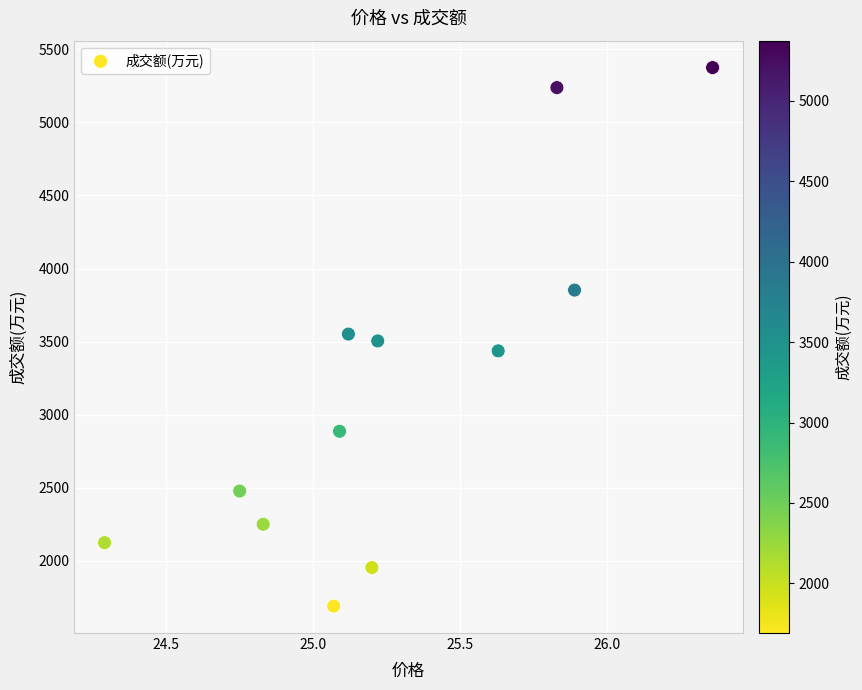

What is the average Y value?

3196